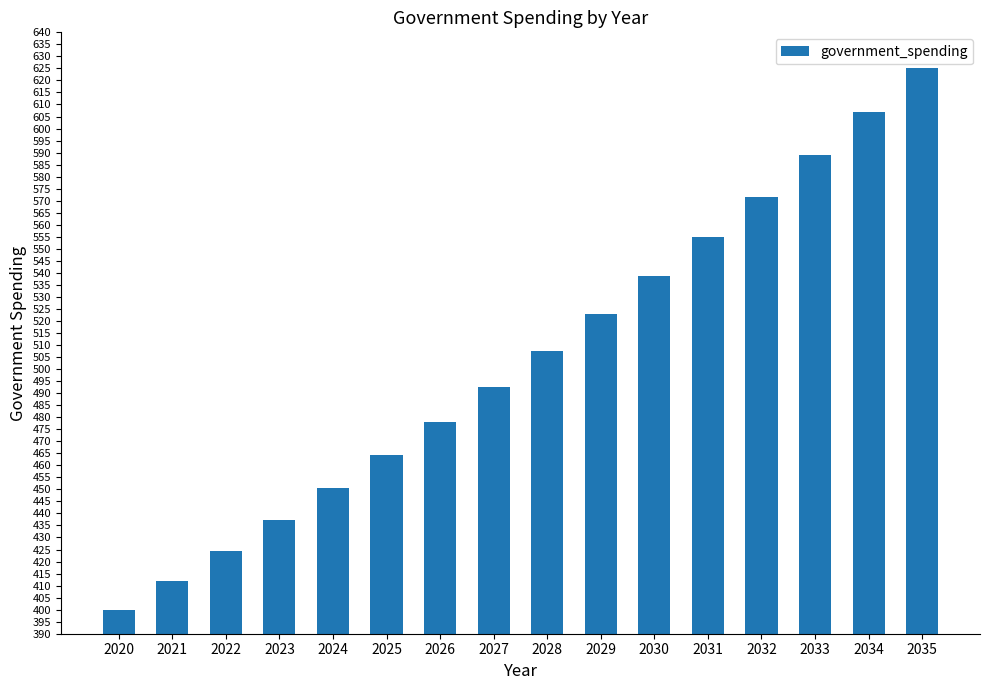

What is the difference between the maximum and second lowest values?

212.9